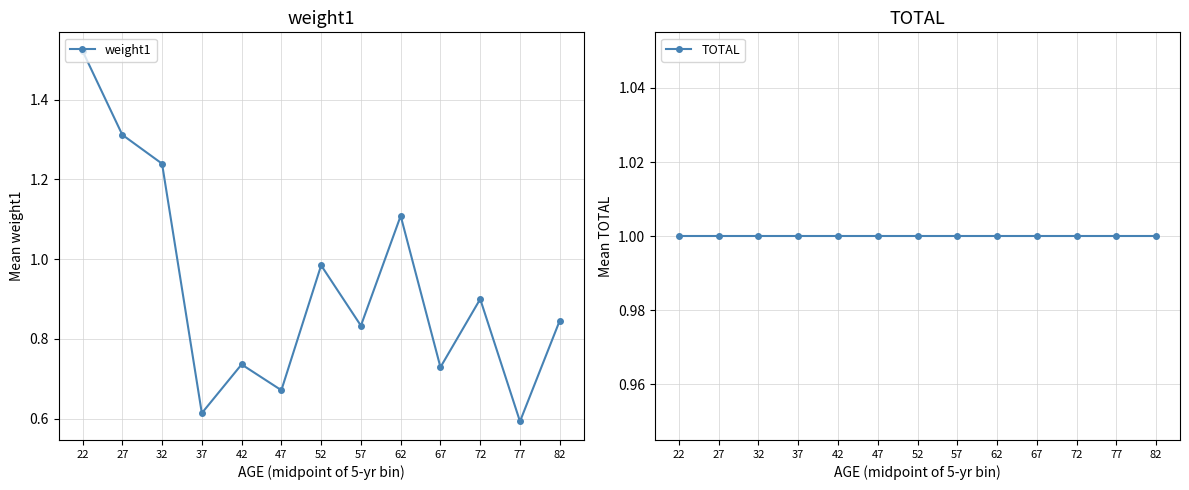

Is it true that TOTAL equals 1.0 at 77?

True